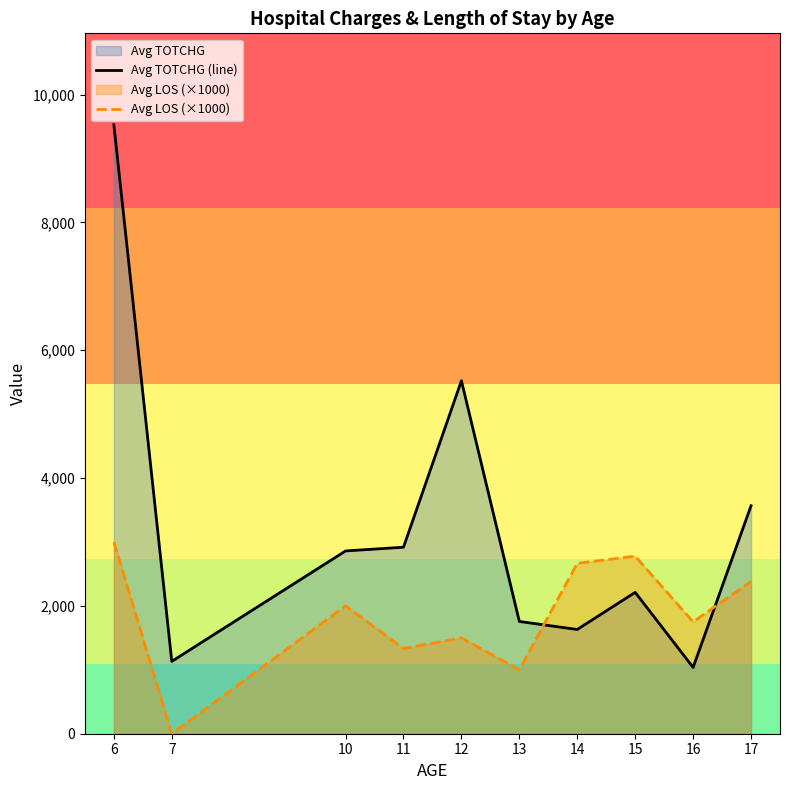

What is the value of the Avg TOTCHG (line) point at the 10th from the left?

3567.1